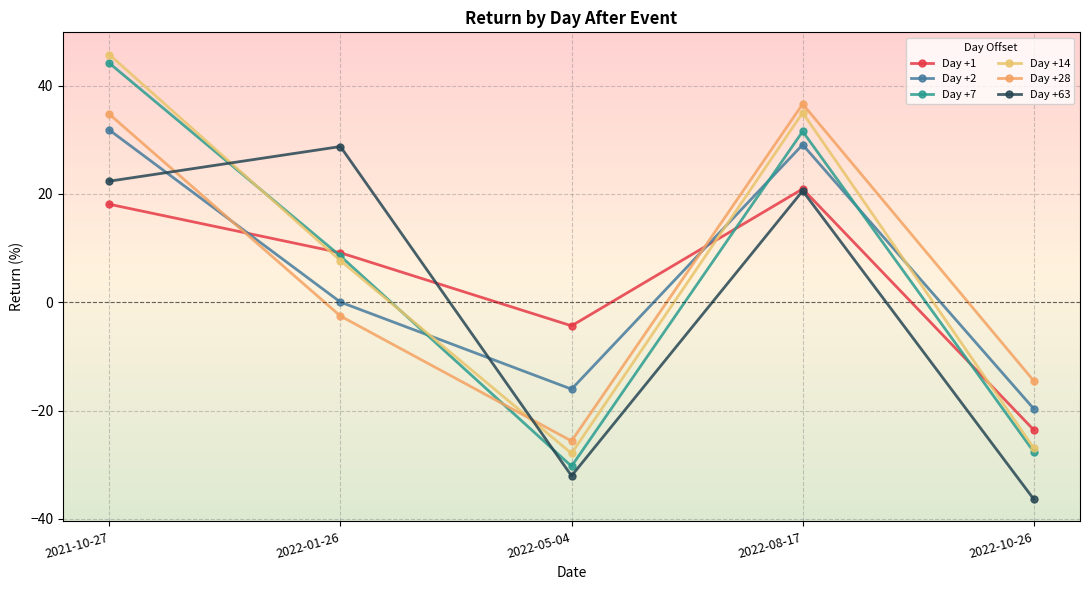

Reading right to left, list all the values displayed in this chart.

Day +1: -23.6	20.9	-4.3	9.1	18.1
Day +2: -19.7	29.1	-16.0	0.0	31.8
Day +7: -27.6	31.5	-30.3	8.5	44.2
Day +14: -26.9	35.0	-27.9	7.7	45.7
Day +28: -14.5	36.6	-25.6	-2.5	34.7
Day +63: -36.3	20.6	-32.0	28.8	22.4